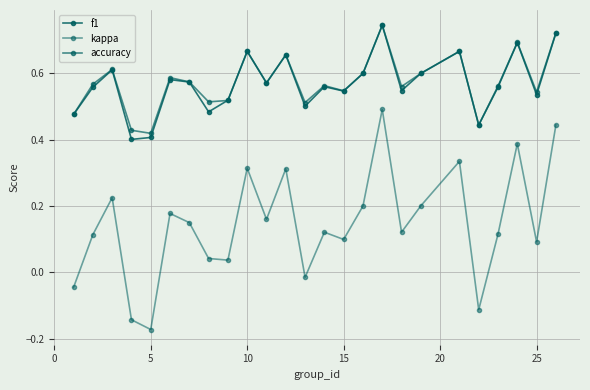

How many categories are shown in the chart?

25